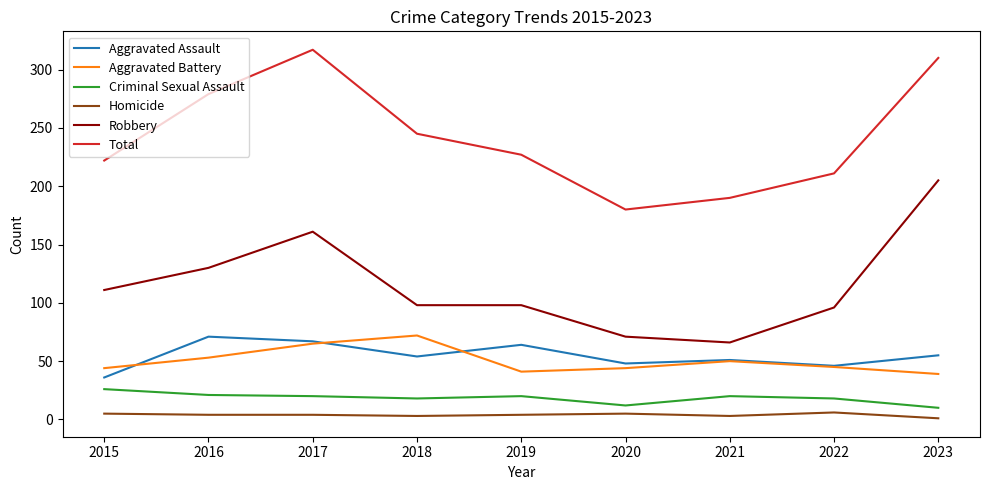

Which label corresponds to the largest value in the chart?

2017